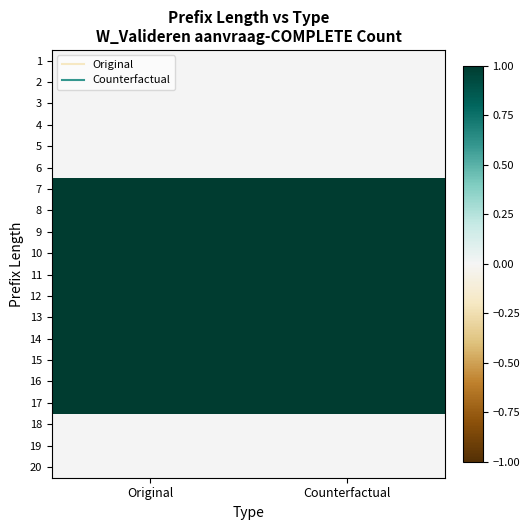

Reading left to right, list all the values displayed in this chart.

1: Original=0	Counterfactual=0
2: Original=0	Counterfactual=0
3: Original=0	Counterfactual=0
4: Original=0	Counterfactual=0
5: Original=0	Counterfactual=0
6: Original=0	Counterfactual=0
7: Original=1	Counterfactual=1
8: Original=1	Counterfactual=1
9: Original=1	Counterfactual=1
10: Original=1	Counterfactual=1
11: Original=1	Counterfactual=1
12: Original=1	Counterfactual=1
13: Original=1	Counterfactual=1
14: Original=1	Counterfactual=1
15: Original=1	Counterfactual=1
16: Original=1	Counterfactual=1
17: Original=1	Counterfactual=1
18: Original=0	Counterfactual=0
19: Original=0	Counterfactual=0
20: Original=0	Counterfactual=0